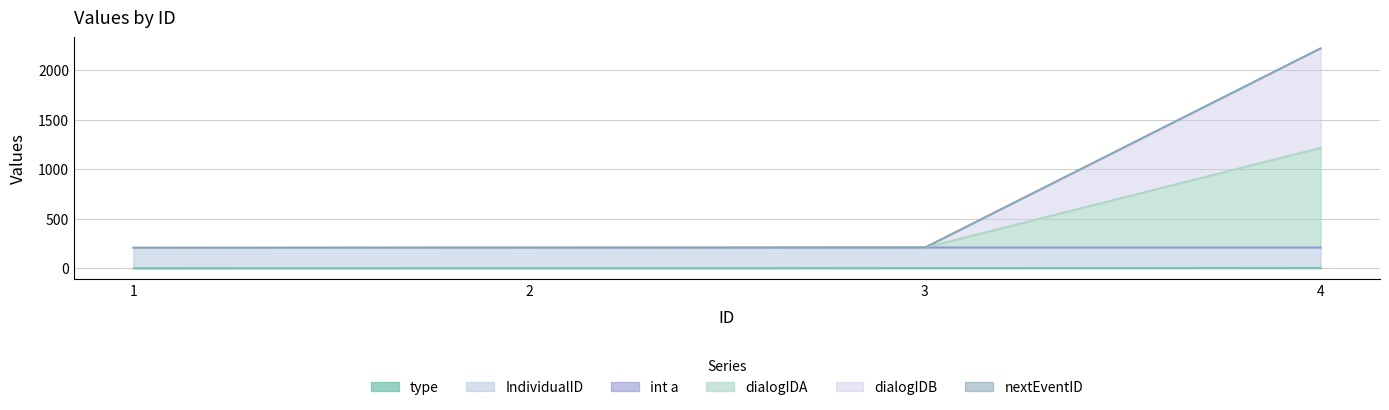

What is the difference between the maximum and minimum values in the type series?

3